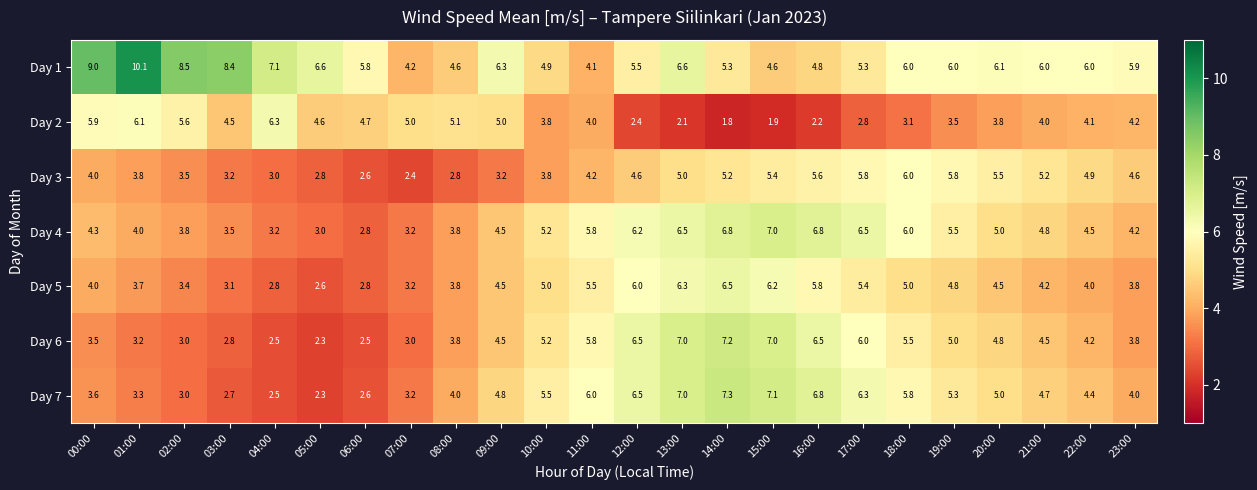

Between 01:00 and 13:00, which series saw the biggest shift?

Day 2